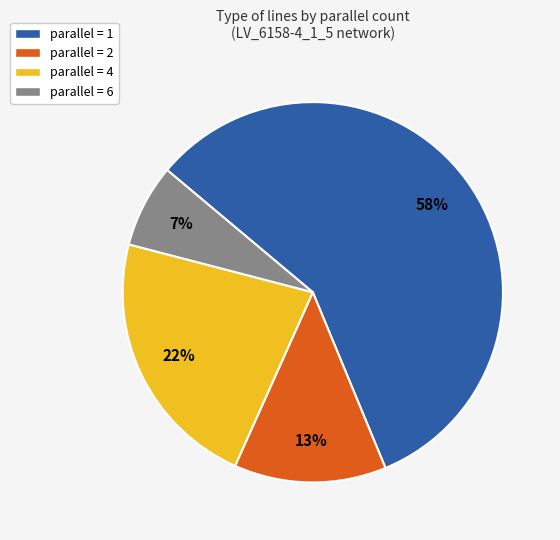

Does any single category account for the majority?

Yes